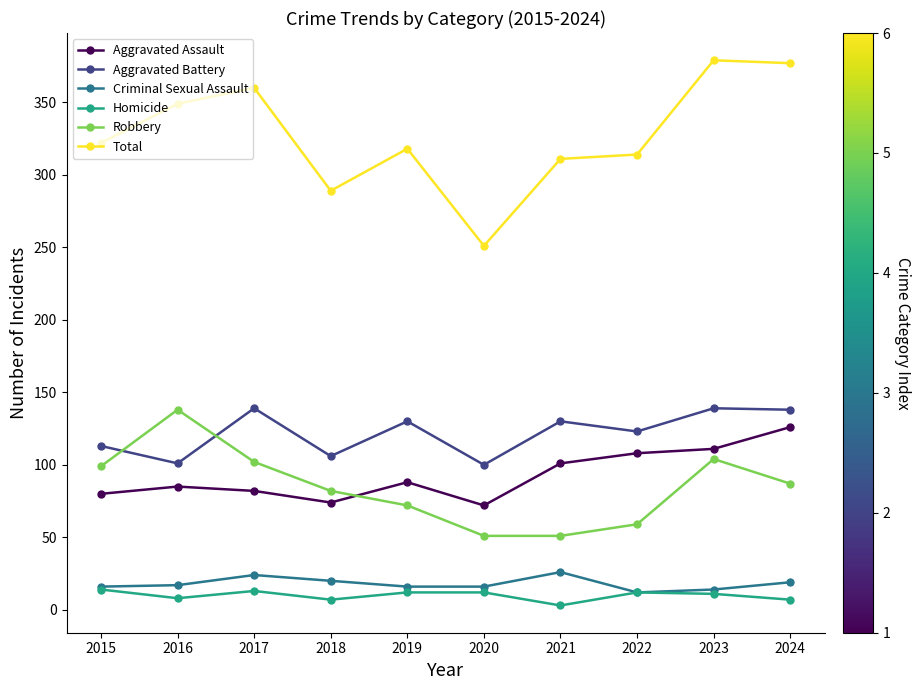

What is the total value across all series at 2019?

636